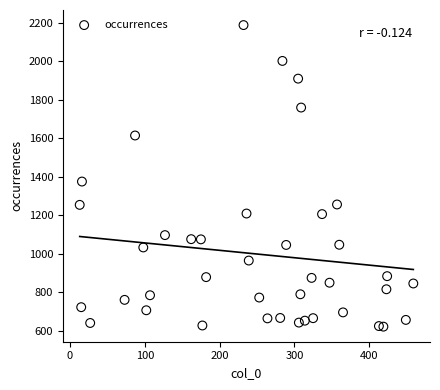

What Y value in the scatter plot is closest to 1404?

1375